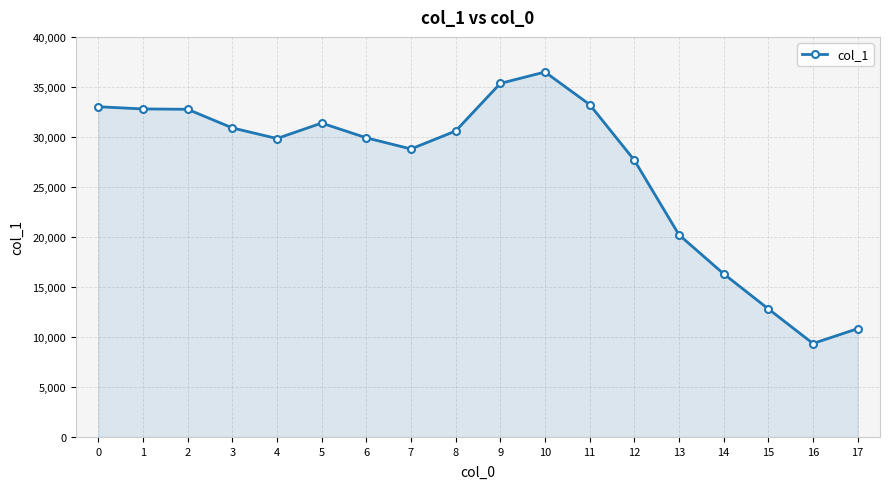

The chart shows a value of 52269 at 0. True or false?

False